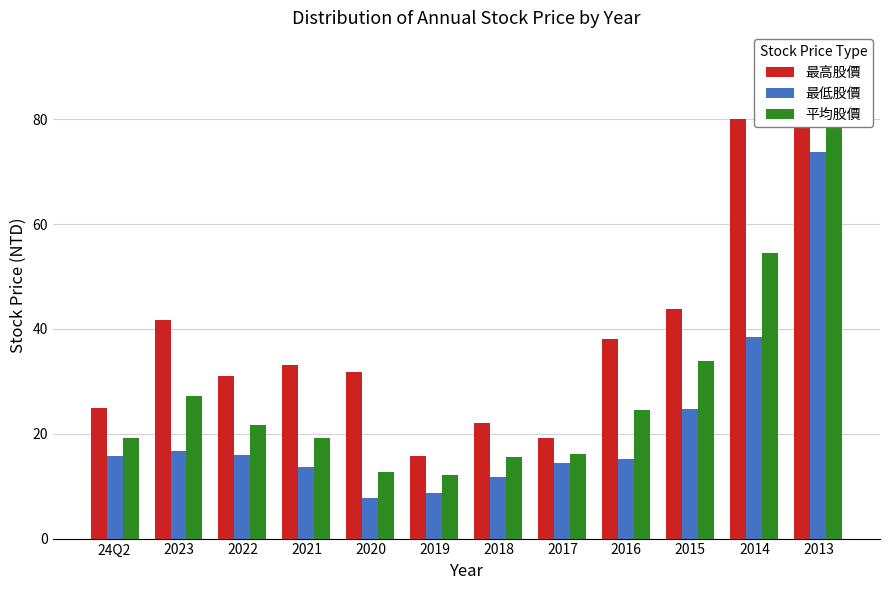

Which series has the largest total across all categories?

最高股價